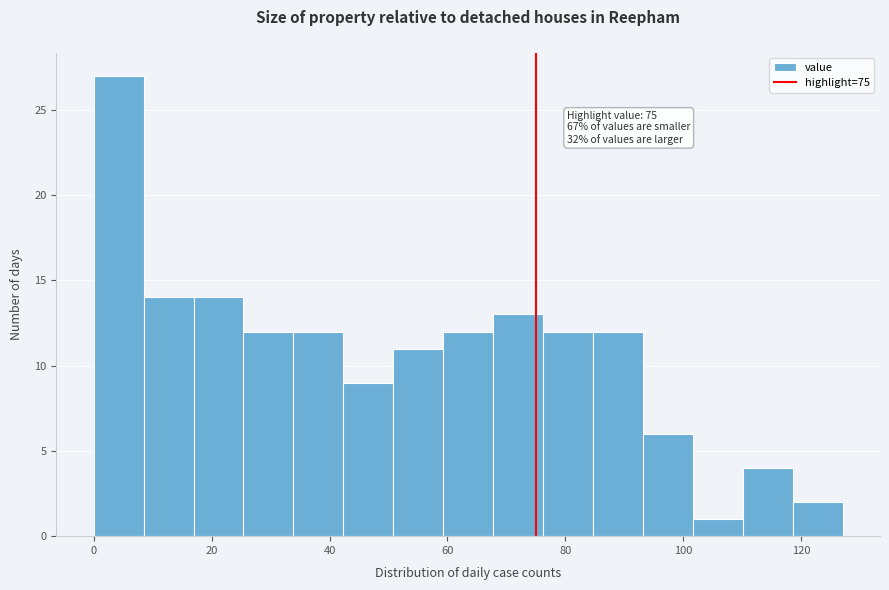

Over which range of the x-axis is the bar tallest?

0 to 8